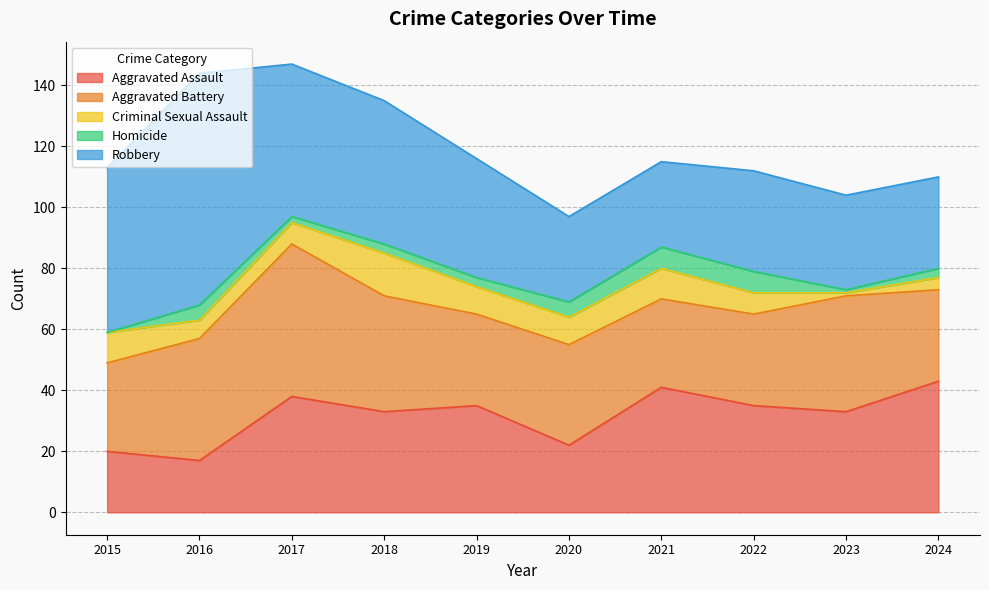

Rank the series by their maximum value, from lowest to highest.

Homicide, Criminal Sexual Assault, Aggravated Assault, Aggravated Battery, Robbery